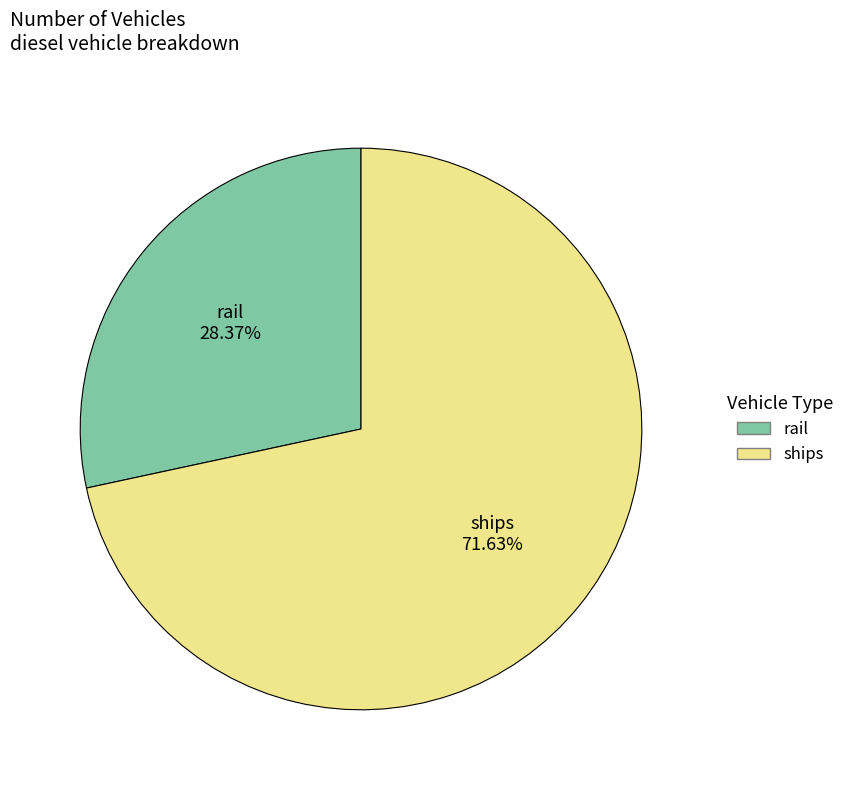

Rank the categories by value from lowest to highest.

rail, ships